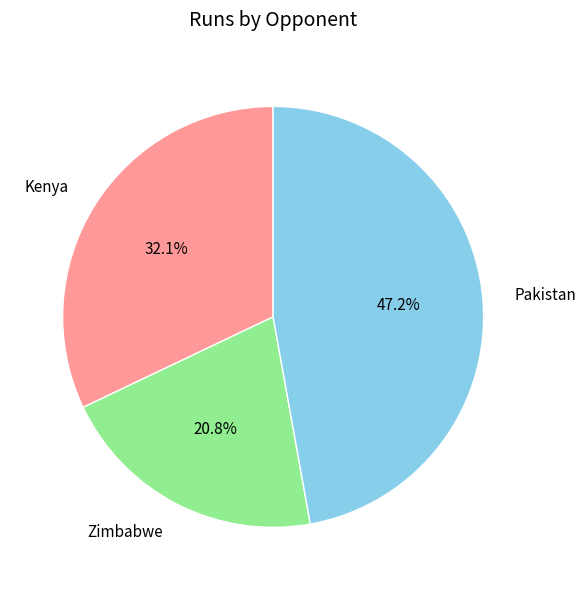

Is Pakistan the majority of the pie?

No